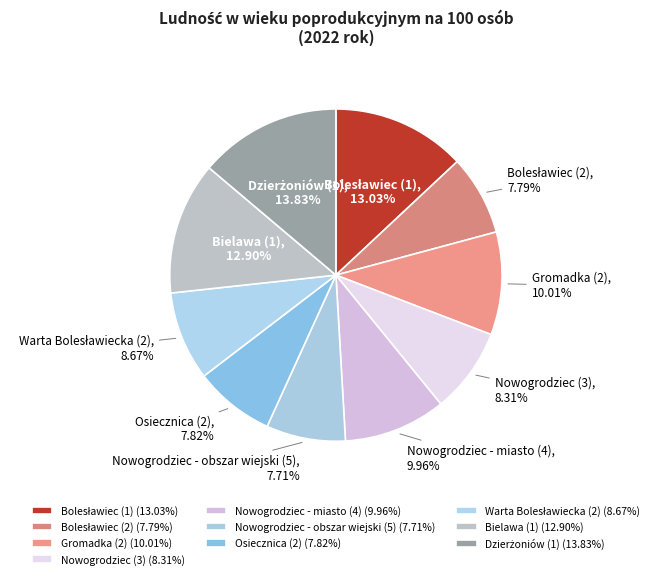

Count the number of slices in the pie.

10